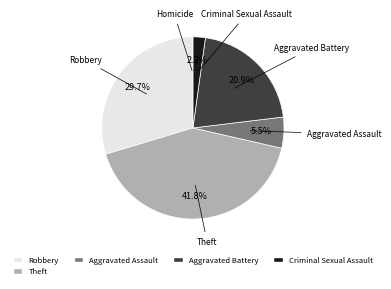

Between Theft and Aggravated Battery, which is larger?

Theft